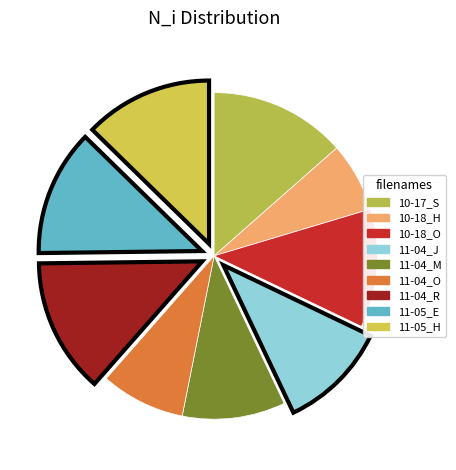

How many segments does this pie chart have?

9